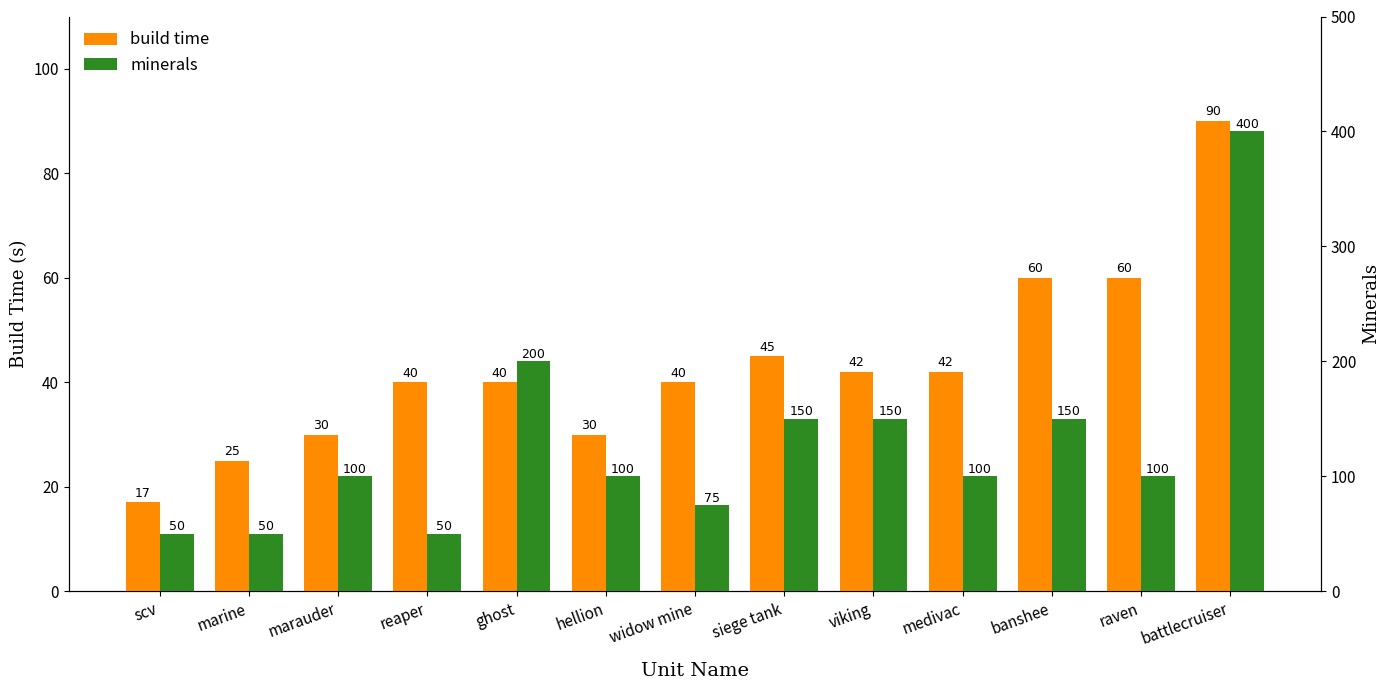

Does the chart contain any negative values?

No